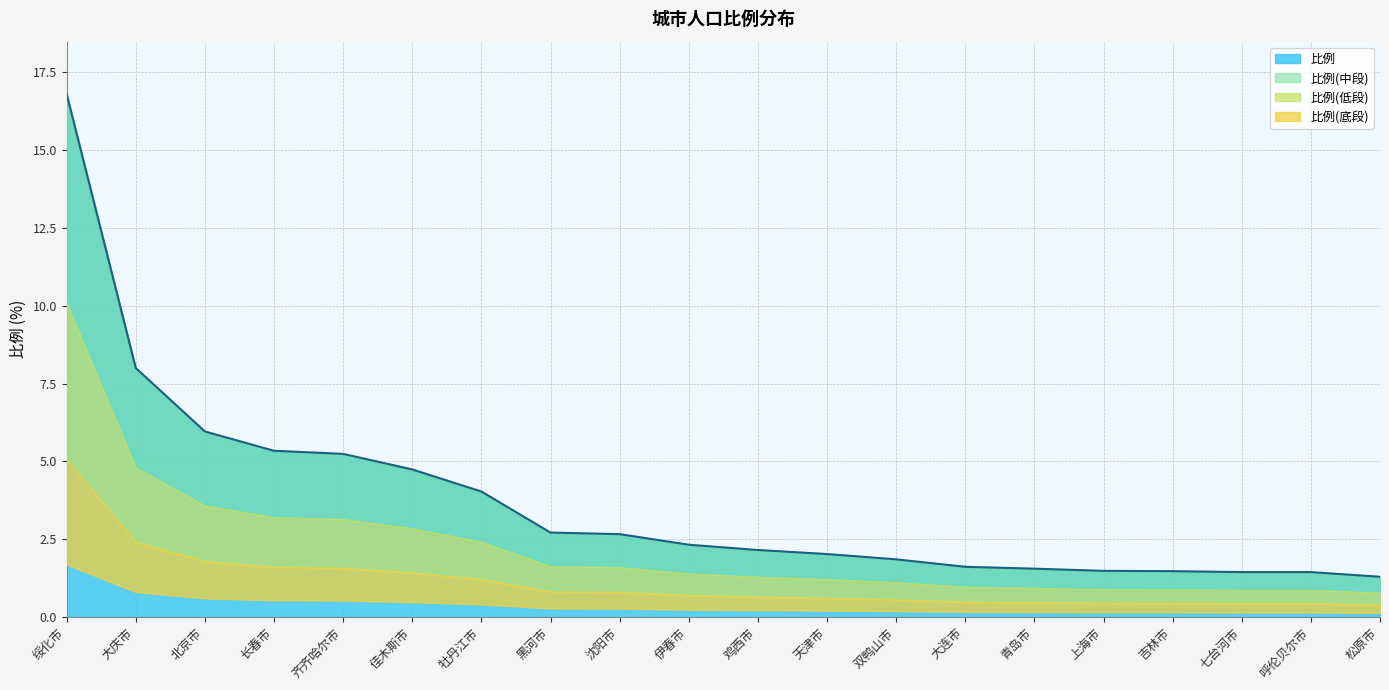

Where does the data first go above 2?

绥化市